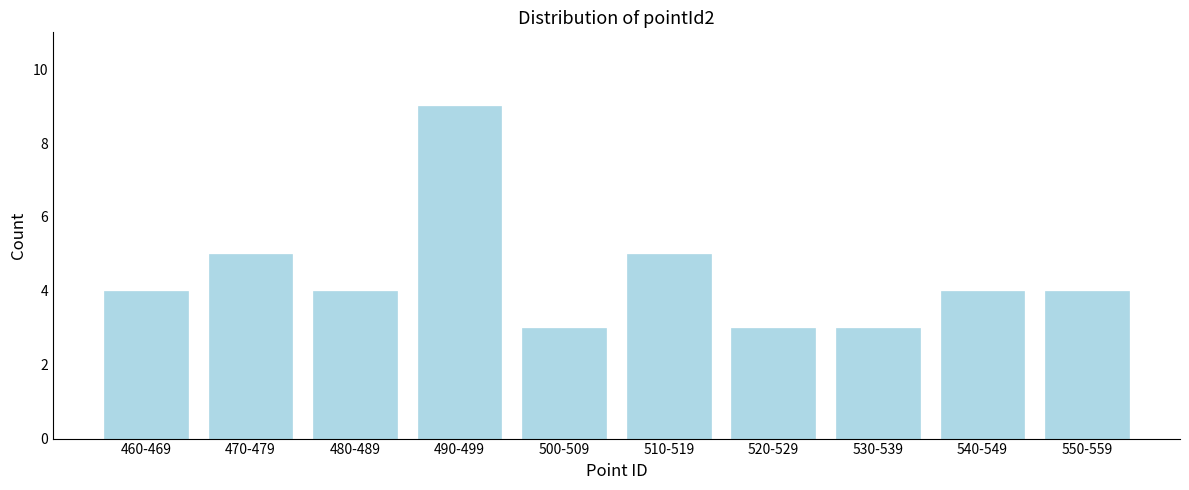

Reading right to left, what are all the values shown in this chart?

550-559=4	540-549=4	530-539=3	520-529=3	510-519=5	500-509=3	490-499=9	480-489=4	470-479=5	460-469=4